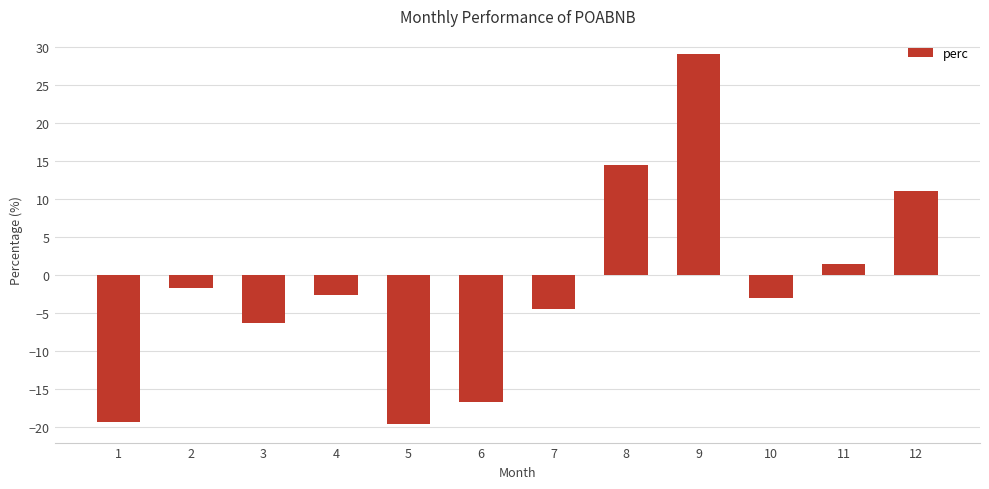

What is the average value?

-1.5